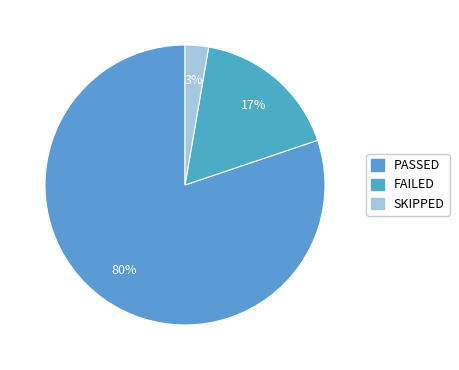

The SKIPPED slice represents 3% of the pie. True or false?

True